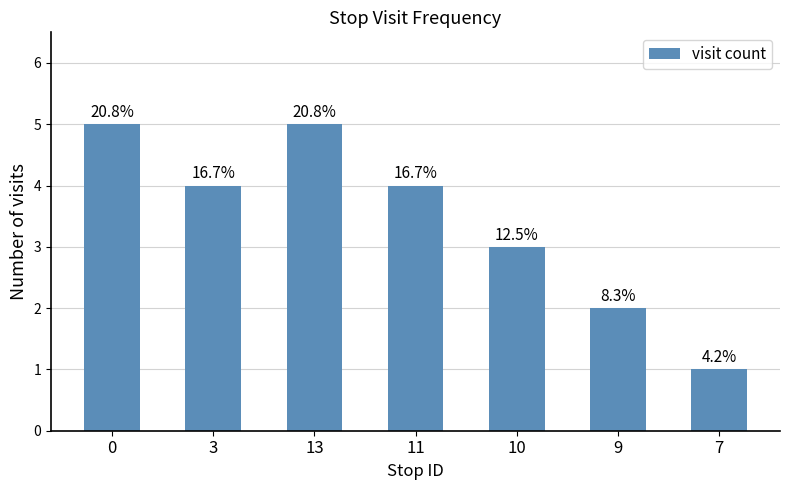

How many bars are there in total?

7